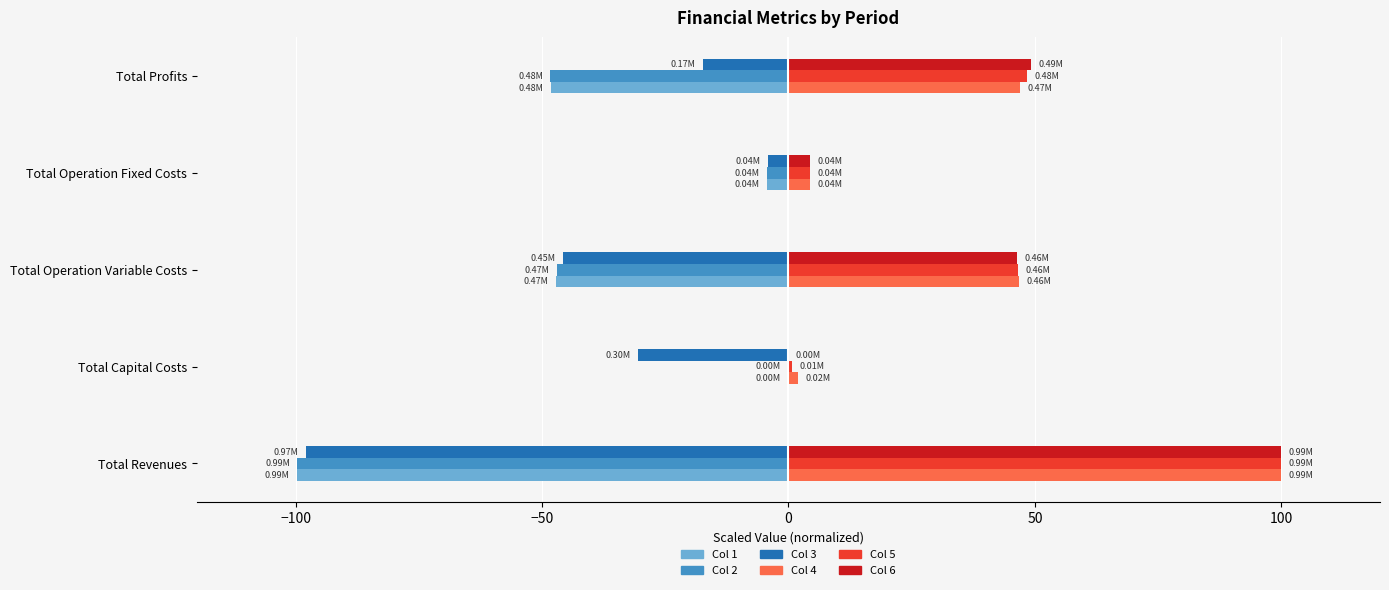

Which category has the highest value across all series?

Total Revenues